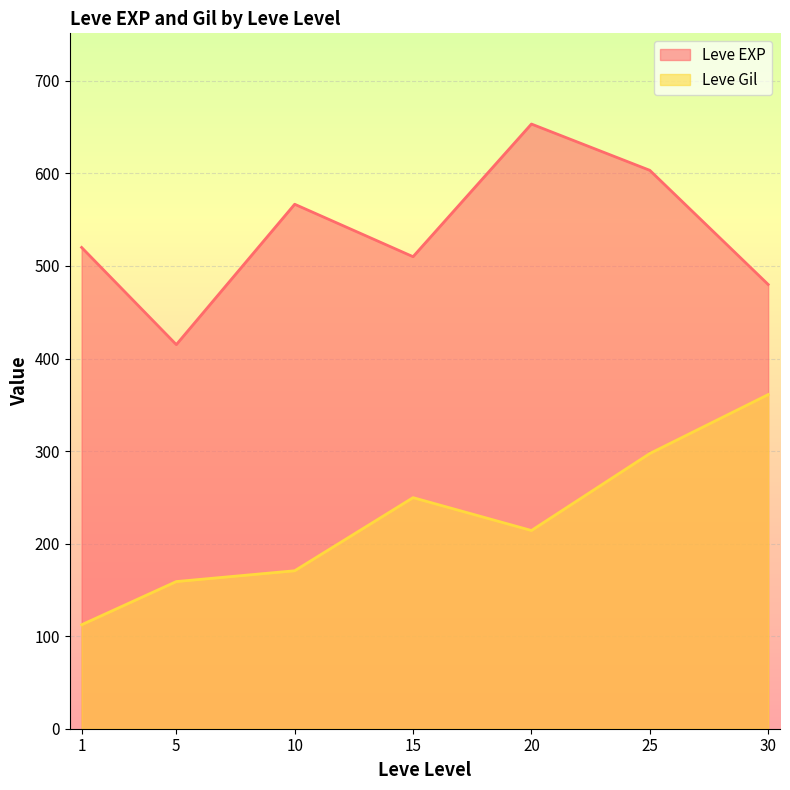

True or false: Leve Gil and Leve EXP cross at least once.

False